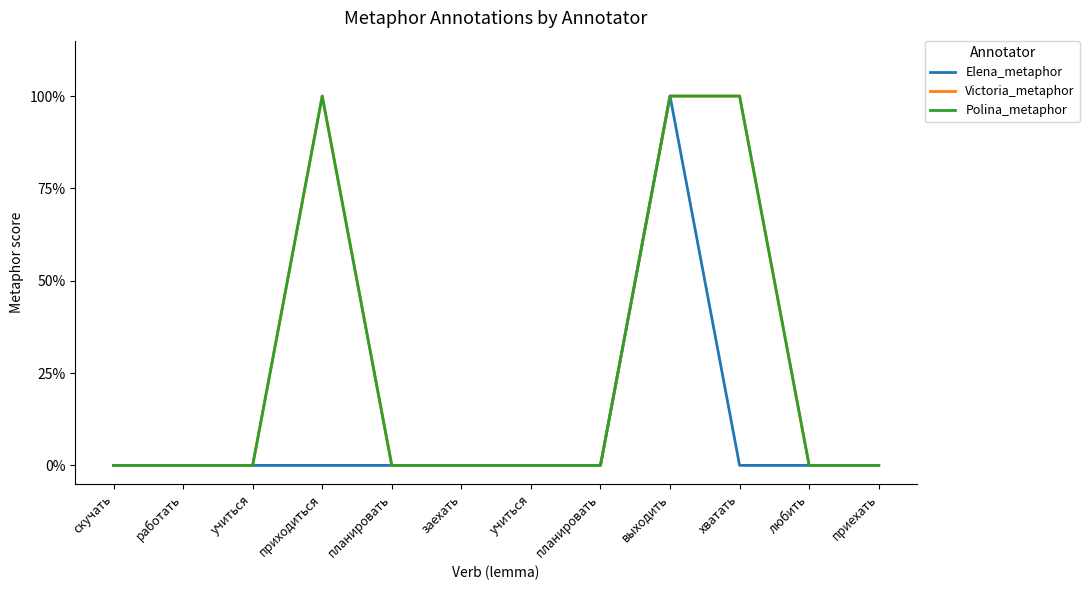

What is the label of the 11th point from the right?

работать